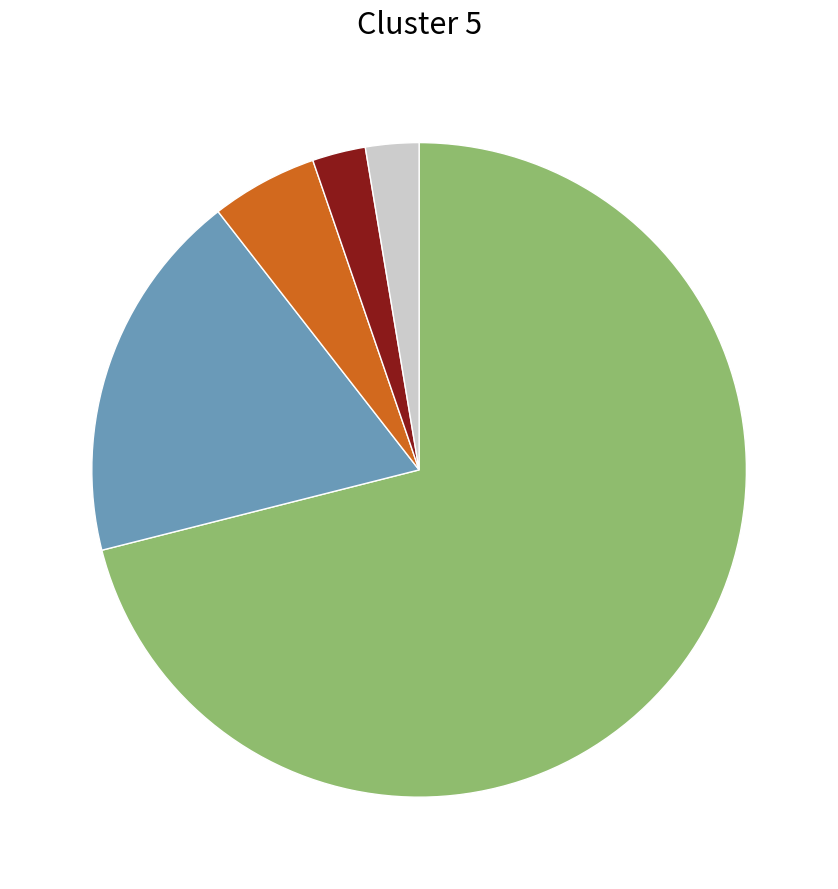

Is there any slice that represents more than half of the pie?

Yes